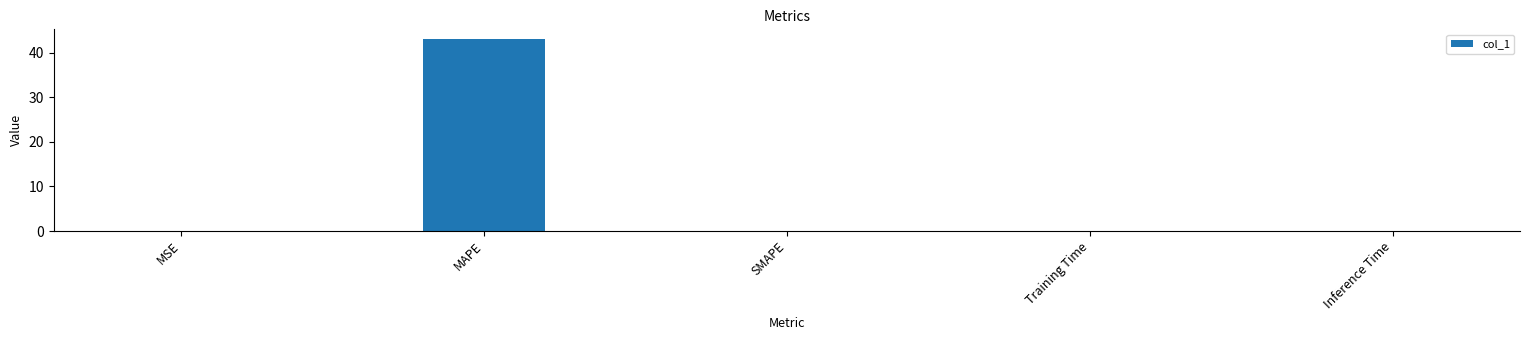

Is it true that the value at MAPE is 43.1?

True